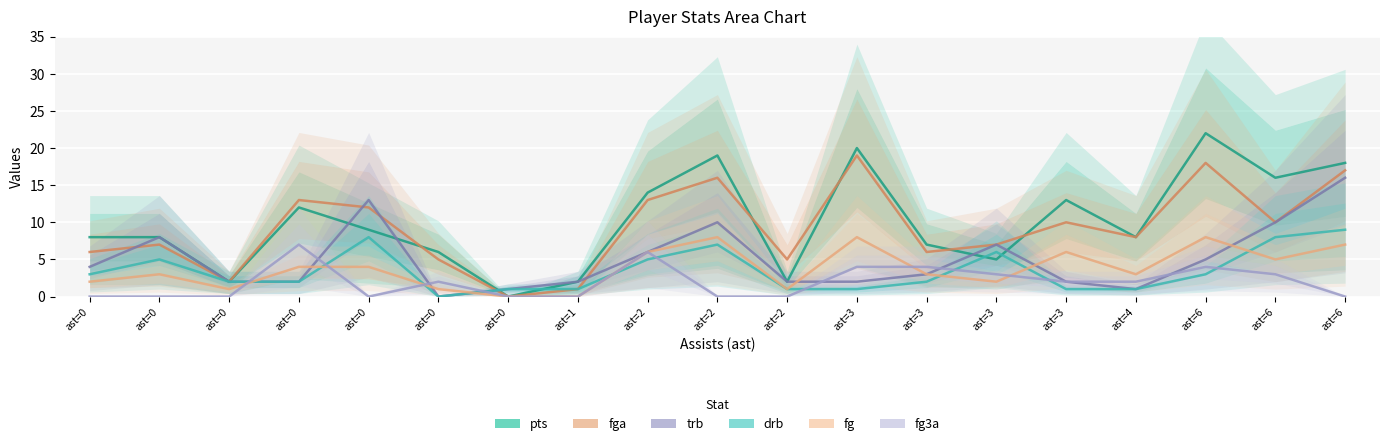

True or false: trb and fg cross at least once.

True